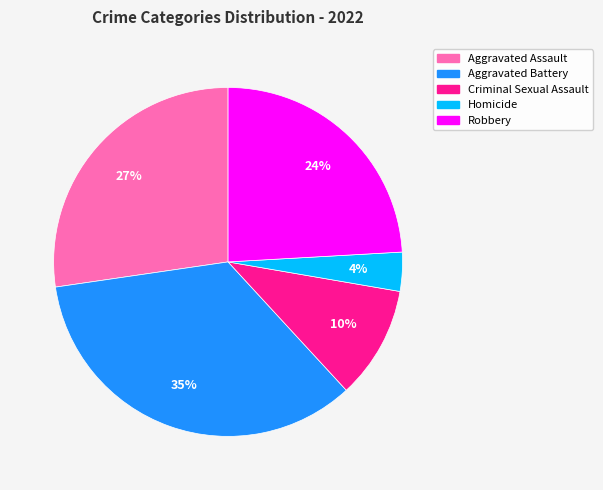

Count the number of slices in the pie.

5